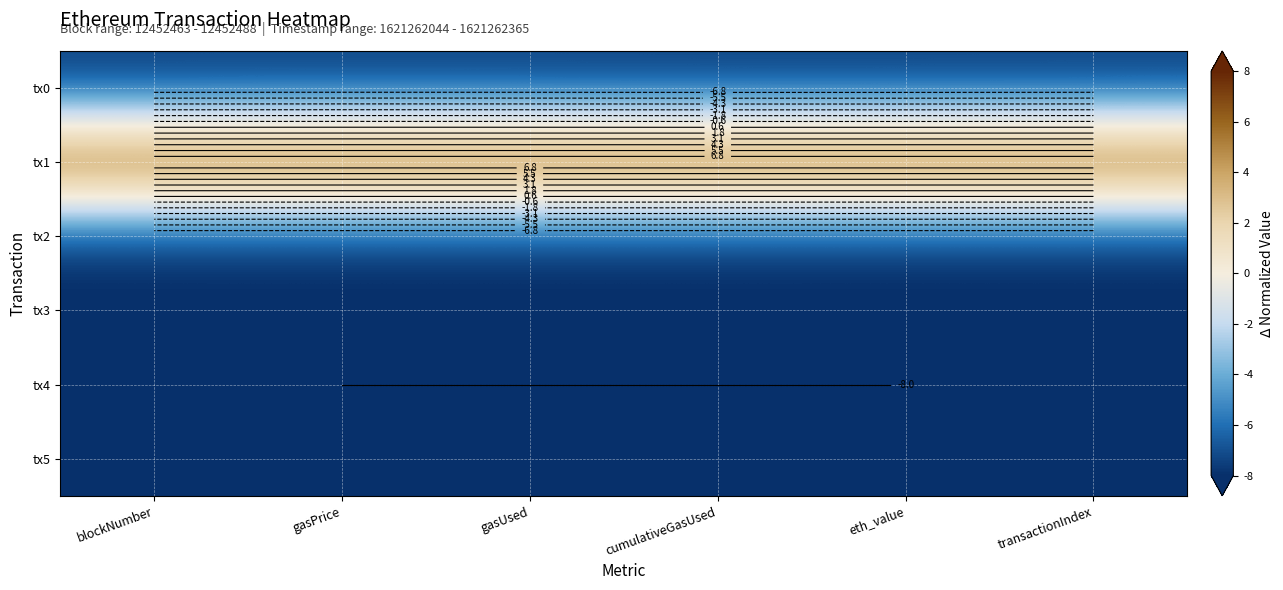

What is the maximum value shown in the chart?

8.0